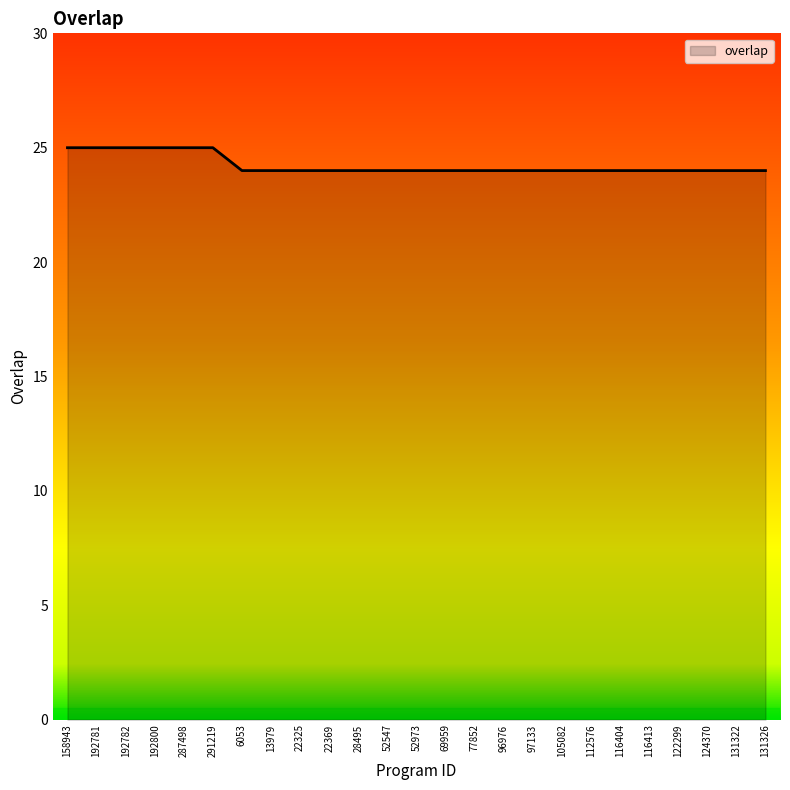

What position from the right is 131326?

1